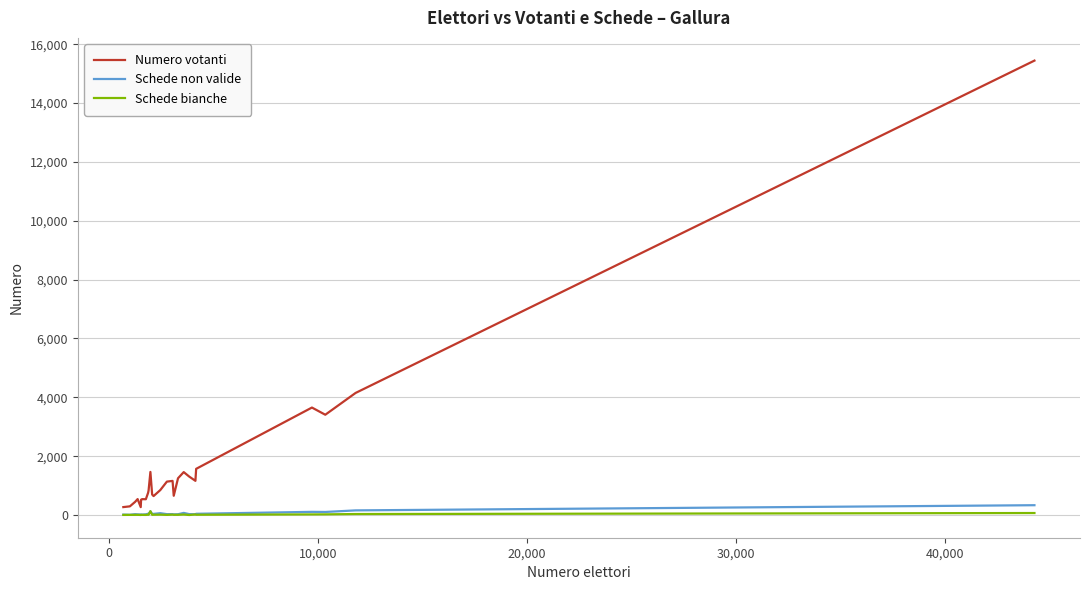

What is the greatest value displayed?

15444